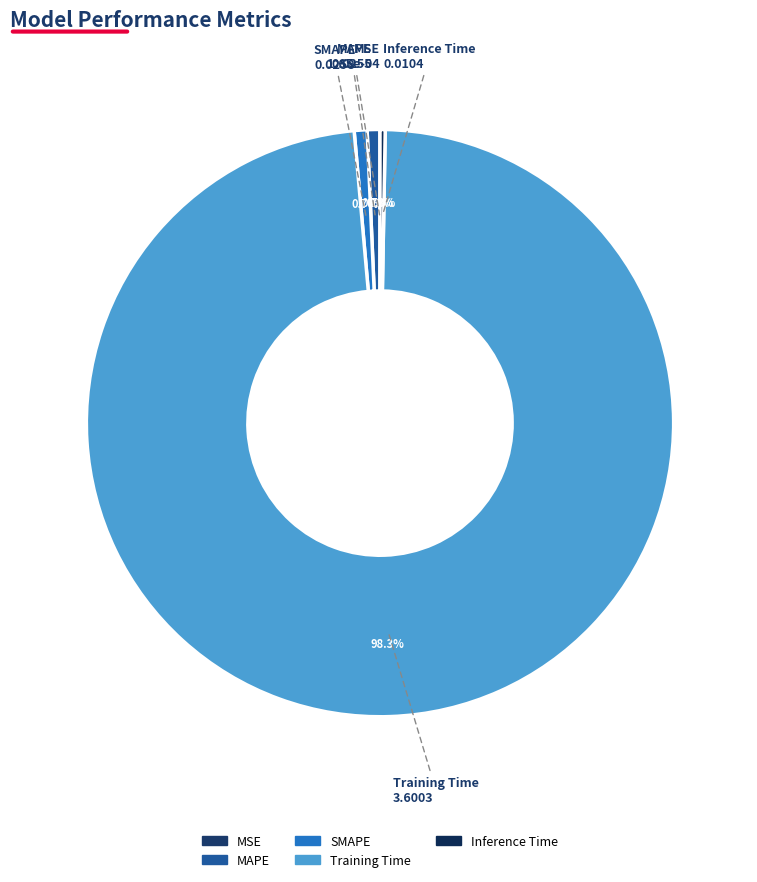

The SMAPE slice represents 1% of the pie. True or false?

True